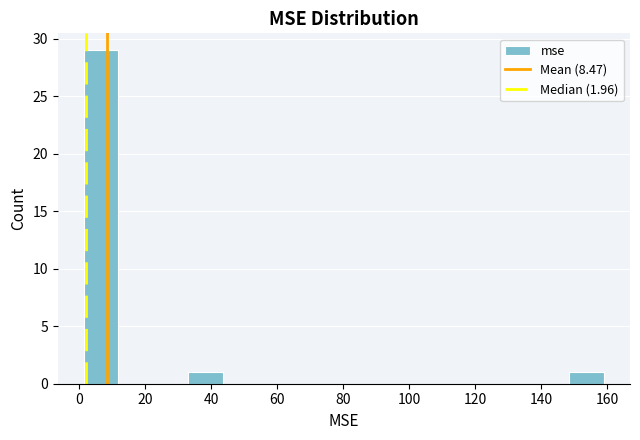

Reading left to right, transcribe this chart: for each bar, give the range it covers on the x-axis and its height. Neither the bar edges nor the heights are printed on the chart, so give them approximately, as read against the axes.

2 to 12: 29
12 to 22: 0
22 to 32: 0
32 to 44: 1
44 to 54: 0
54 to 64: 0
64 to 74: 0
74 to 86: 0
86 to 96: 0
96 to 106: 0
106 to 118: 0
118 to 128: 0
128 to 138: 0
138 to 148: 0
148 to 160: 1